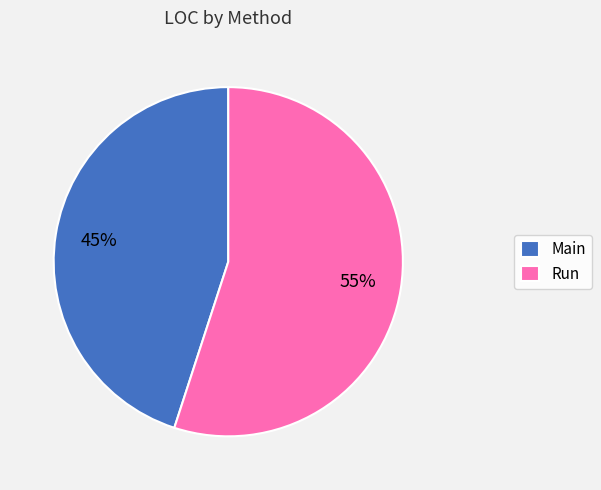

How many slices are in this pie chart?

2